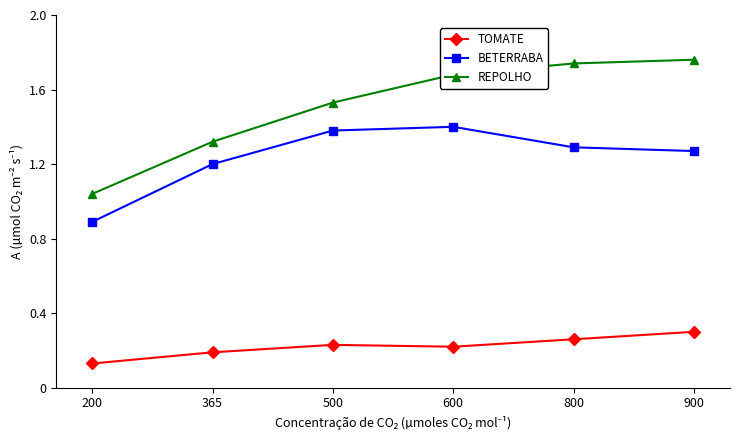

True or false: BETERRABA and REPOLHO cross at least once.

False